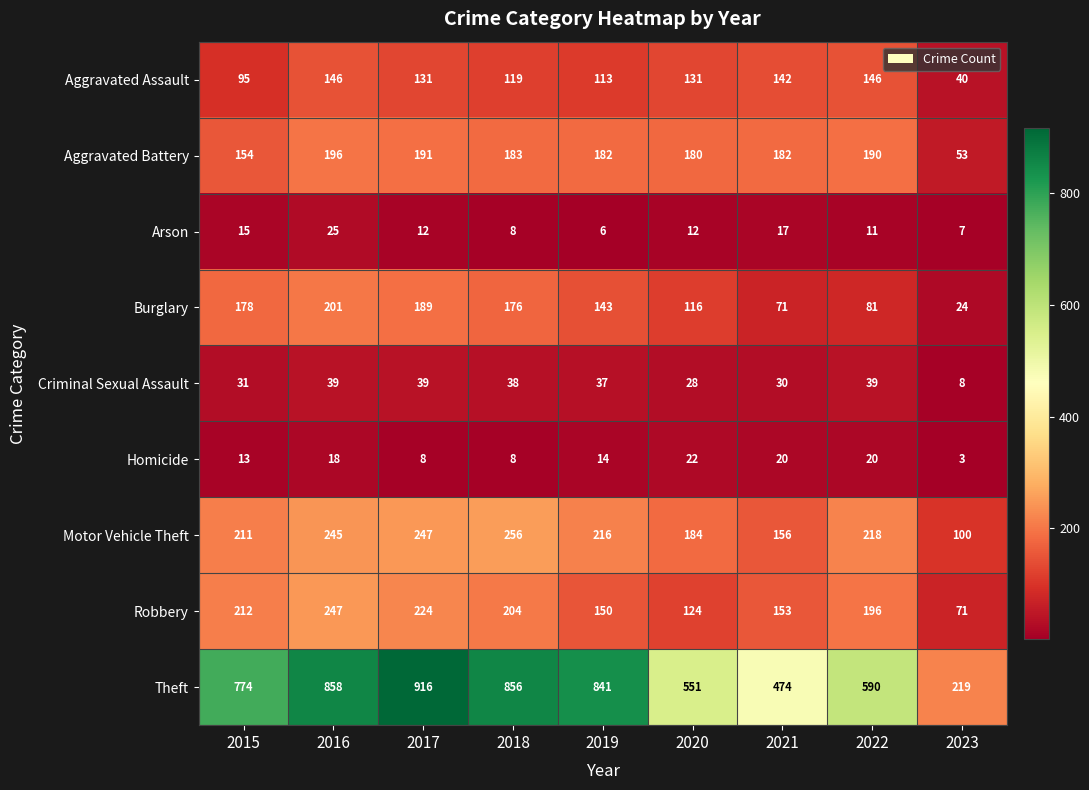

At which category does the chart reach its peak across all series?

2017